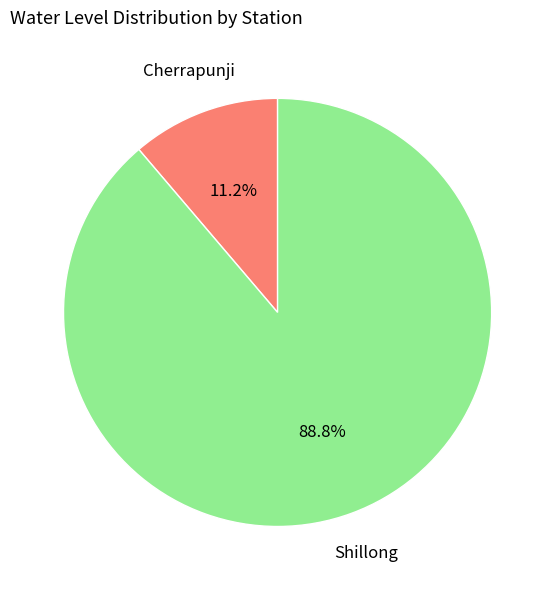

Does any single category account for the majority?

Yes